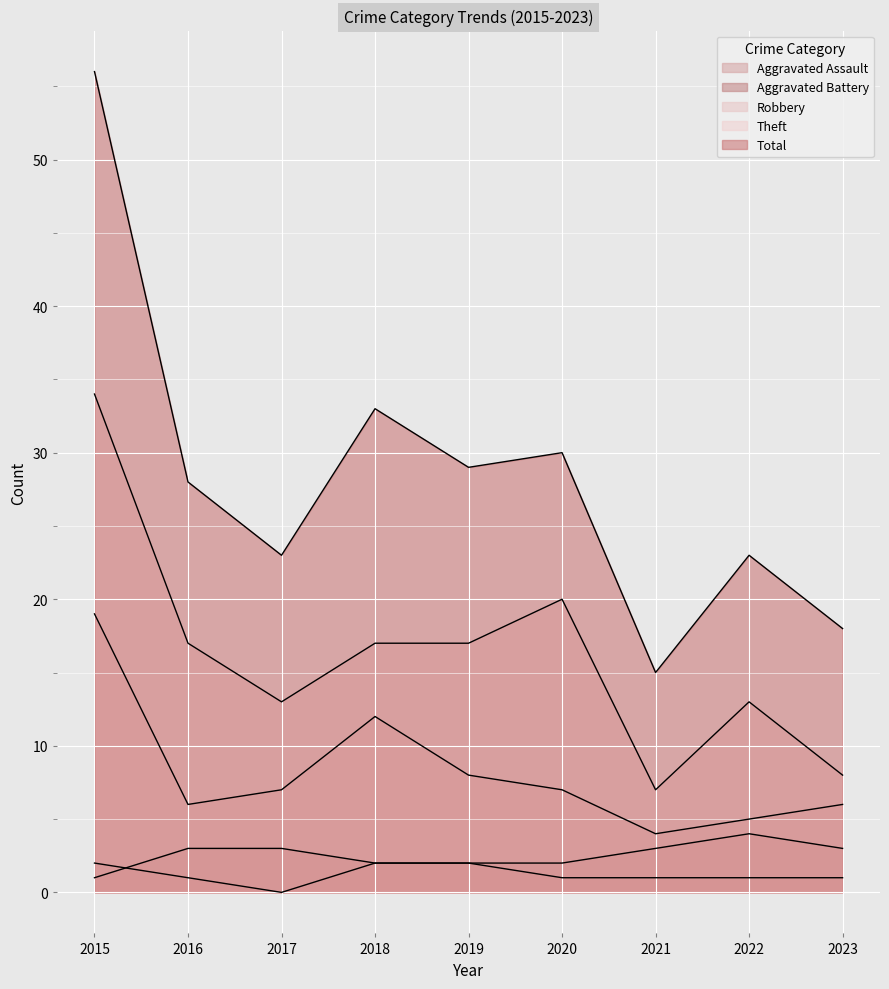

What is the sum of all Robbery values?

74